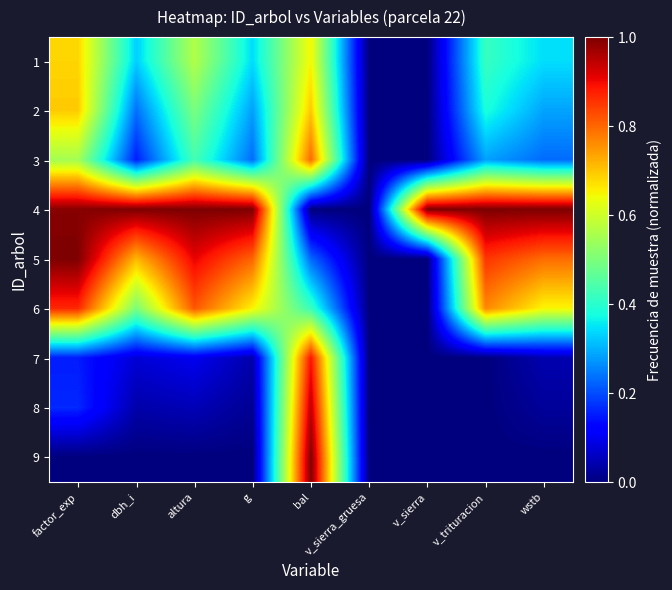

Rank the series at wstb from highest to lowest value.

4, 5, 6, 1, 2, 3, 7, 8, 9